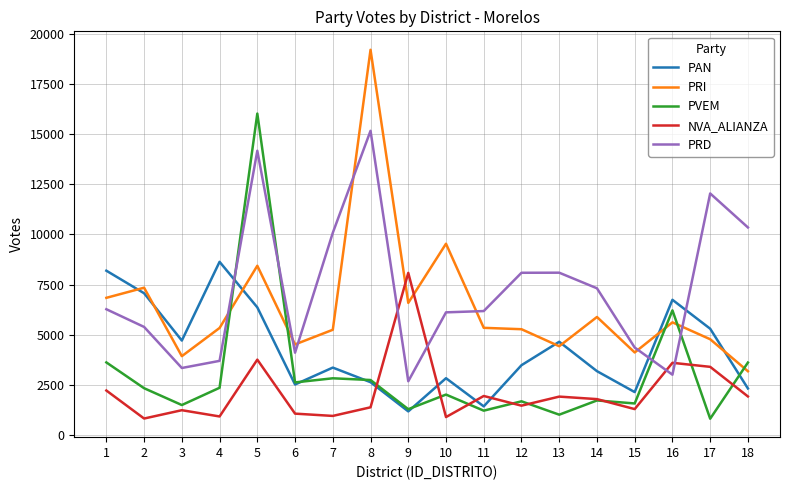

List the series in order of their overall mean, highest first.

PRD, PRI, PAN, PVEM, NVA_ALIANZA